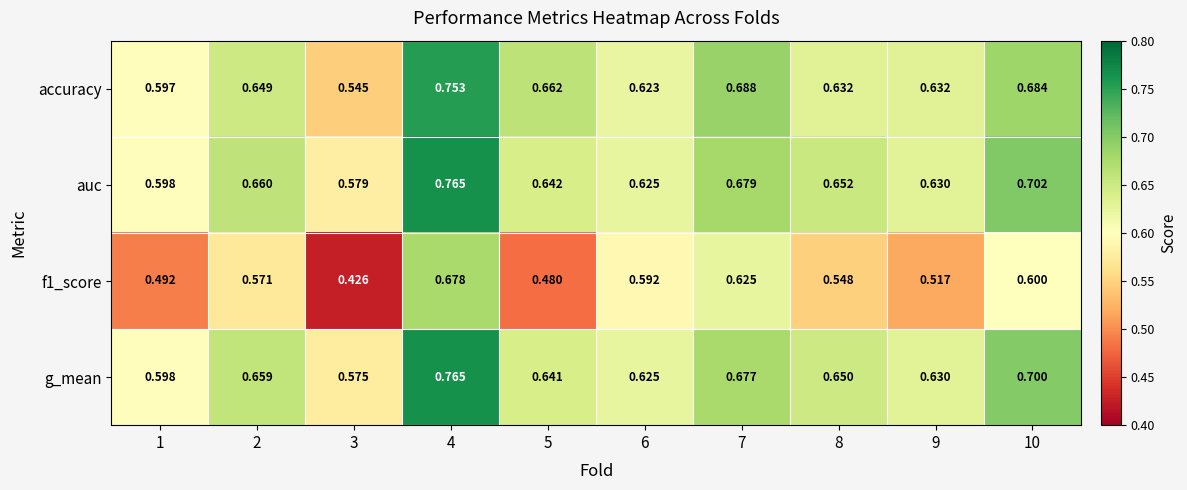

At which category is the sum across all series the highest?

4